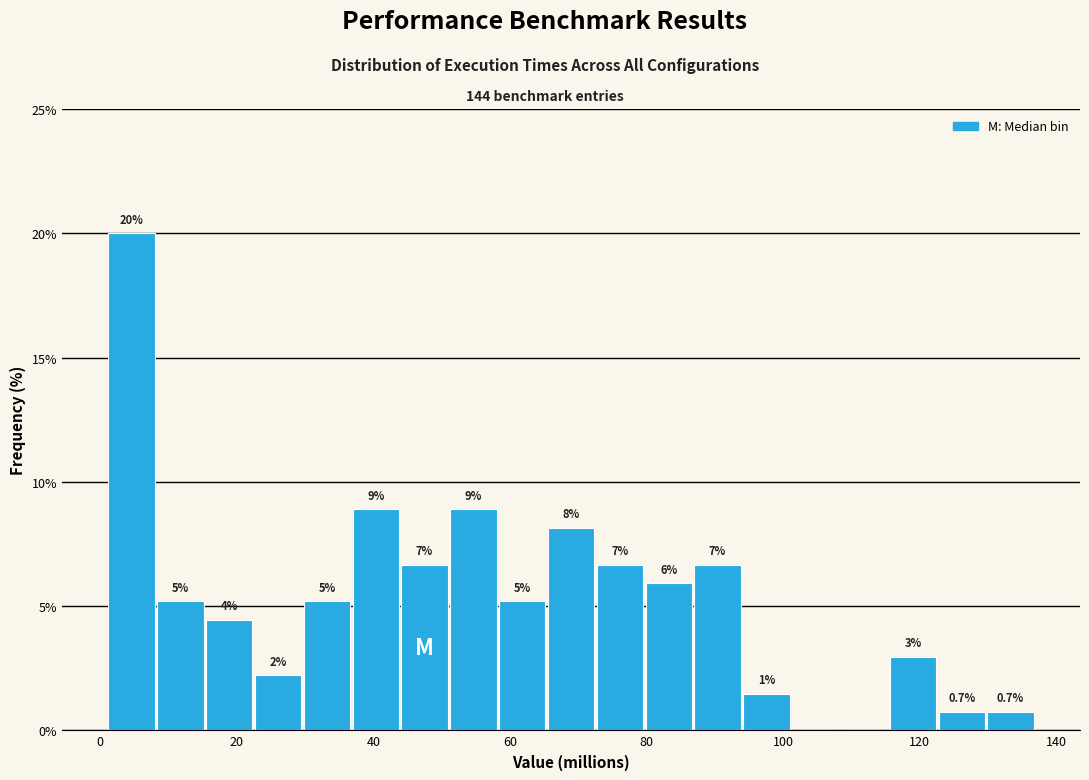

Around what value on the x-axis is the tallest bar? Give the approximate position of its centre, as read against the axis.

4